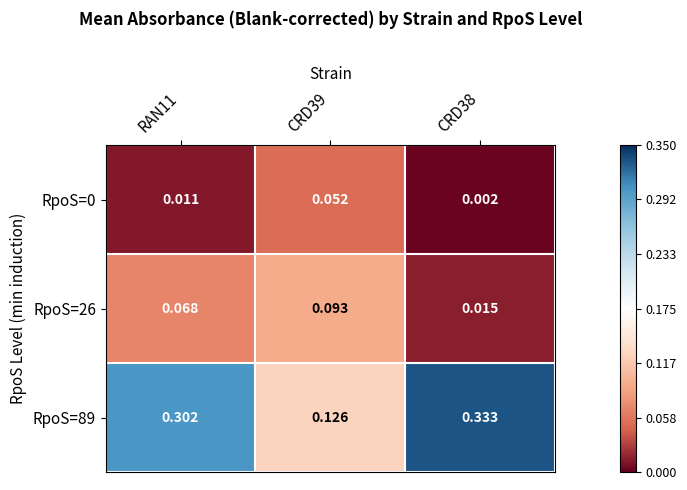

Is the value of RpoS=26 at CRD39 greater than the value of RpoS=89 at RAN11?

No